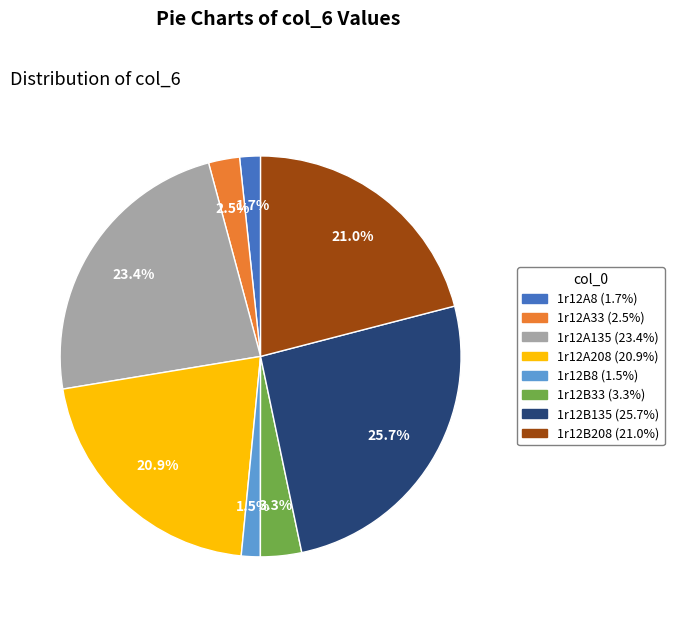

To the nearest percent, what percentage of the pie is 1r12B135?

26%